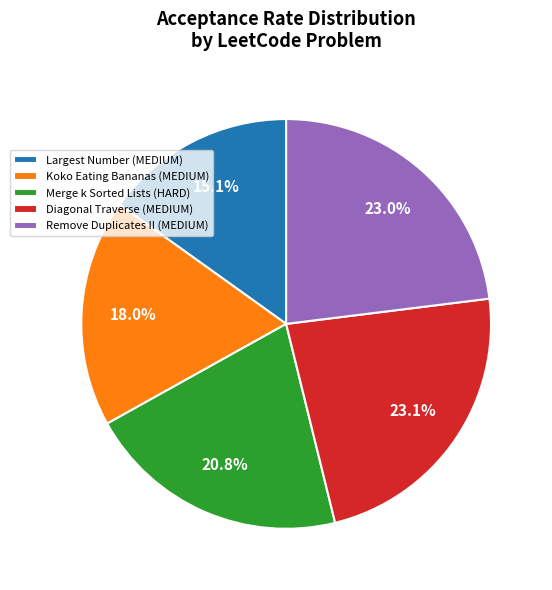

What is the smallest slice in the pie chart?

Largest Number (MEDIUM)